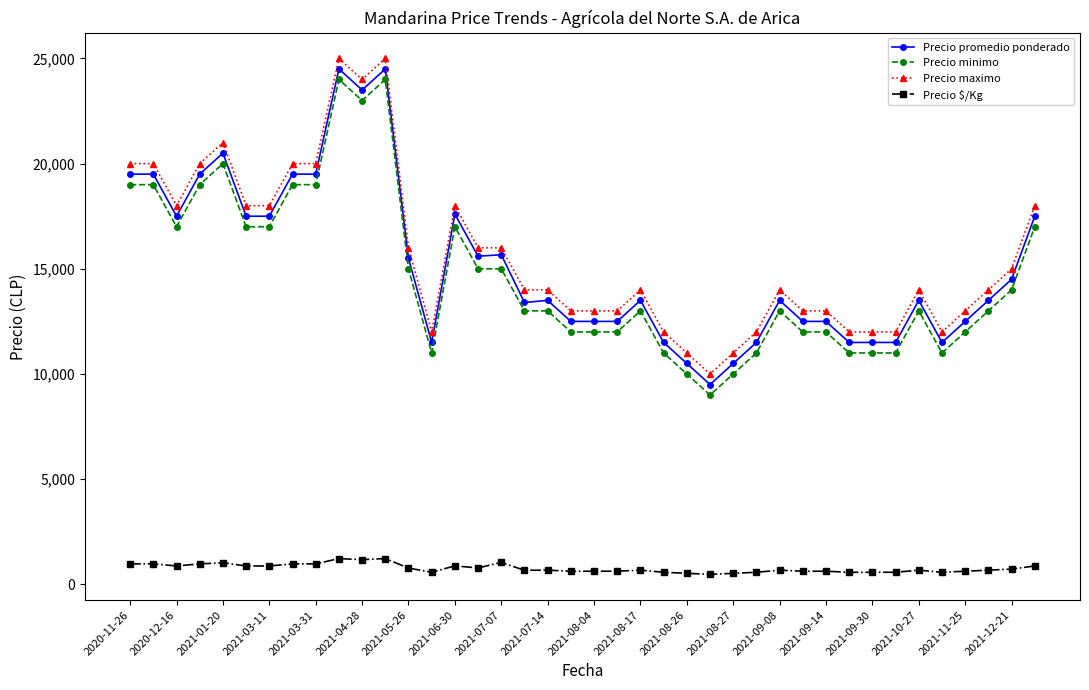

True or false: Precio promedio ponderado has more than 0 interior local peaks.

True